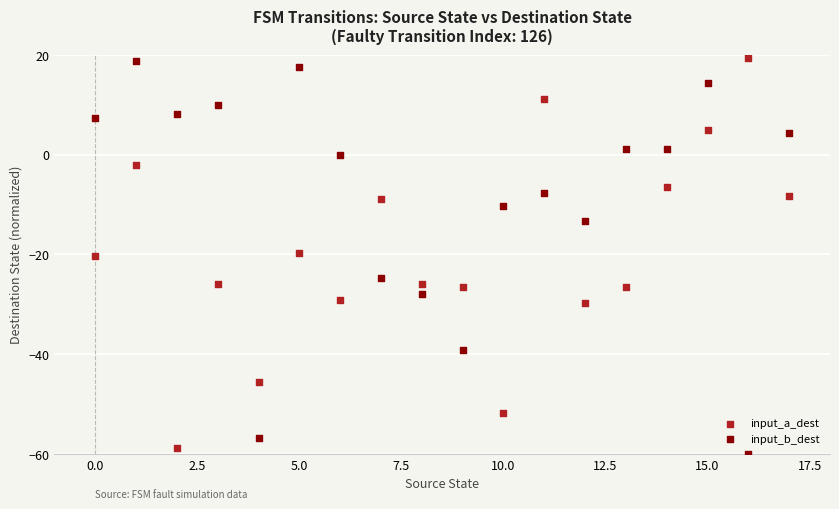

Which series contains the lowest Y value?

input_b_dest